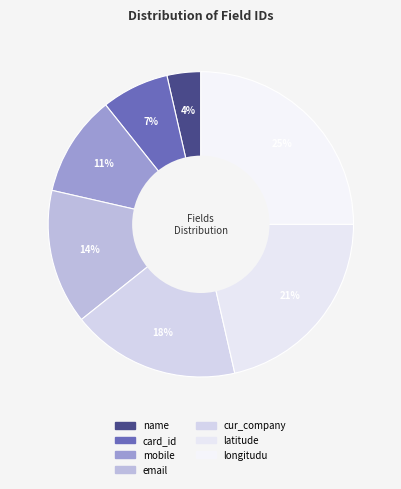

What is the smallest slice in the pie chart?

name